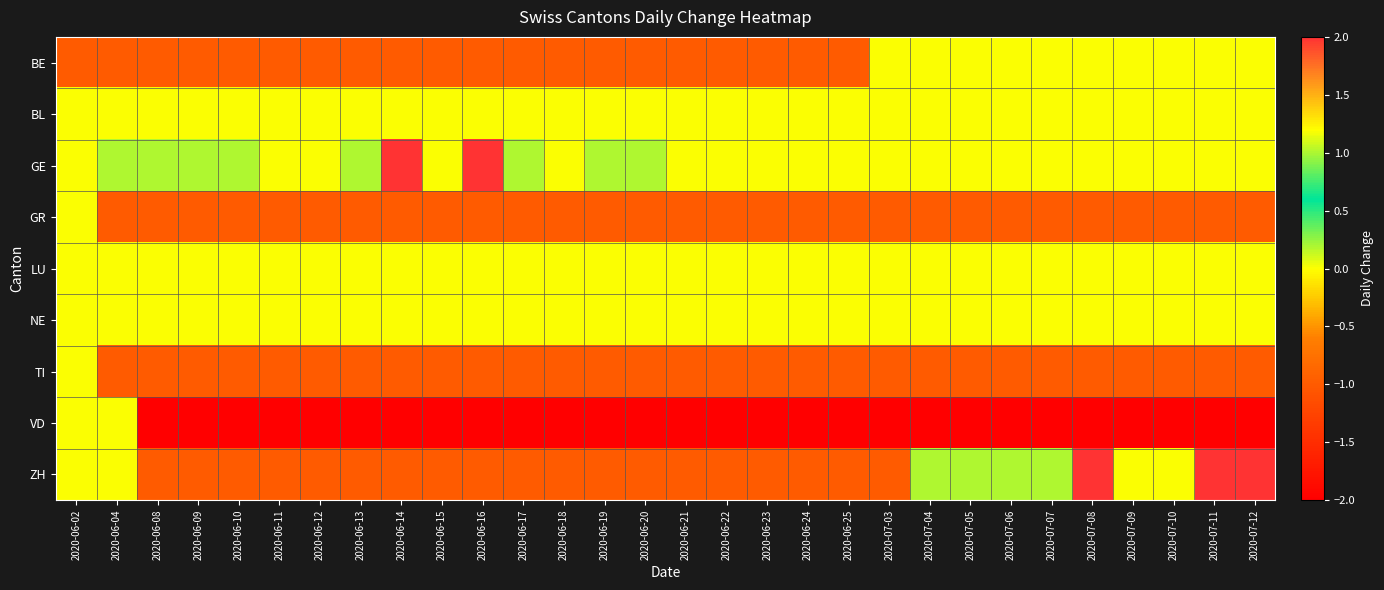

Reading right to left, what are all the values shown in this chart?

BE: 2020-07-12=0	2020-07-11=0	2020-07-10=0	2020-07-09=0	2020-07-08=0	2020-07-07=0	2020-07-06=0	2020-07-05=0	2020-07-04=0	2020-07-03=0	2020-06-25=-1	2020-06-24=-1	2020-06-23=-1	2020-06-22=-1	2020-06-21=-1	2020-06-20=-1	2020-06-19=-1	2020-06-18=-1	2020-06-17=-1	2020-06-16=-1	2020-06-15=-1	2020-06-14=-1	2020-06-13=-1	2020-06-12=-1	2020-06-11=-1	2020-06-10=-1	2020-06-09=-1	2020-06-08=-1	2020-06-04=-1	2020-06-02=-1
BL: 2020-07-12=0	2020-07-11=0	2020-07-10=0	2020-07-09=0	2020-07-08=0	2020-07-07=0	2020-07-06=0	2020-07-05=0	2020-07-04=0	2020-07-03=0	2020-06-25=0	2020-06-24=0	2020-06-23=0	2020-06-22=0	2020-06-21=0	2020-06-20=0	2020-06-19=0	2020-06-18=0	2020-06-17=0	2020-06-16=0	2020-06-15=0	2020-06-14=0	2020-06-13=0	2020-06-12=0	2020-06-11=0	2020-06-10=0	2020-06-09=0	2020-06-08=0	2020-06-04=0	2020-06-02=0
GE: 2020-07-12=0	2020-07-11=0	2020-07-10=0	2020-07-09=0	2020-07-08=0	2020-07-07=0	2020-07-06=0	2020-07-05=0	2020-07-04=0	2020-07-03=0	2020-06-25=0	2020-06-24=0	2020-06-23=0	2020-06-22=0	2020-06-21=0	2020-06-20=1	2020-06-19=1	2020-06-18=0	2020-06-17=1	2020-06-16=2	2020-06-15=0	2020-06-14=2	2020-06-13=1	2020-06-12=0	2020-06-11=0	2020-06-10=1	2020-06-09=1	2020-06-08=1	2020-06-04=1	2020-06-02=0
GR: 2020-07-12=-1	2020-07-11=-1	2020-07-10=-1	2020-07-09=-1	2020-07-08=-1	2020-07-07=-1	2020-07-06=-1	2020-07-05=-1	2020-07-04=-1	2020-07-03=-1	2020-06-25=-1	2020-06-24=-1	2020-06-23=-1	2020-06-22=-1	2020-06-21=-1	2020-06-20=-1	2020-06-19=-1	2020-06-18=-1	2020-06-17=-1	2020-06-16=-1	2020-06-15=-1	2020-06-14=-1	2020-06-13=-1	2020-06-12=-1	2020-06-11=-1	2020-06-10=-1	2020-06-09=-1	2020-06-08=-1	2020-06-04=-1	2020-06-02=0
LU: 2020-07-12=0	2020-07-11=0	2020-07-10=0	2020-07-09=0	2020-07-08=0	2020-07-07=0	2020-07-06=0	2020-07-05=0	2020-07-04=0	2020-07-03=0	2020-06-25=0	2020-06-24=0	2020-06-23=0	2020-06-22=0	2020-06-21=0	2020-06-20=0	2020-06-19=0	2020-06-18=0	2020-06-17=0	2020-06-16=0	2020-06-15=0	2020-06-14=0	2020-06-13=0	2020-06-12=0	2020-06-11=0	2020-06-10=0	2020-06-09=0	2020-06-08=0	2020-06-04=0	2020-06-02=0
NE: 2020-07-12=0	2020-07-11=0	2020-07-10=0	2020-07-09=0	2020-07-08=0	2020-07-07=0	2020-07-06=0	2020-07-05=0	2020-07-04=0	2020-07-03=0	2020-06-25=0	2020-06-24=0	2020-06-23=0	2020-06-22=0	2020-06-21=0	2020-06-20=0	2020-06-19=0	2020-06-18=0	2020-06-17=0	2020-06-16=0	2020-06-15=0	2020-06-14=0	2020-06-13=0	2020-06-12=0	2020-06-11=0	2020-06-10=0	2020-06-09=0	2020-06-08=0	2020-06-04=0	2020-06-02=0
TI: 2020-07-12=-1	2020-07-11=-1	2020-07-10=-1	2020-07-09=-1	2020-07-08=-1	2020-07-07=-1	2020-07-06=-1	2020-07-05=-1	2020-07-04=-1	2020-07-03=-1	2020-06-25=-1	2020-06-24=-1	2020-06-23=-1	2020-06-22=-1	2020-06-21=-1	2020-06-20=-1	2020-06-19=-1	2020-06-18=-1	2020-06-17=-1	2020-06-16=-1	2020-06-15=-1	2020-06-14=-1	2020-06-13=-1	2020-06-12=-1	2020-06-11=-1	2020-06-10=-1	2020-06-09=-1	2020-06-08=-1	2020-06-04=-1	2020-06-02=0
VD: 2020-07-12=-2	2020-07-11=-2	2020-07-10=-2	2020-07-09=-2	2020-07-08=-2	2020-07-07=-2	2020-07-06=-2	2020-07-05=-2	2020-07-04=-2	2020-07-03=-2	2020-06-25=-2	2020-06-24=-2	2020-06-23=-2	2020-06-22=-2	2020-06-21=-2	2020-06-20=-2	2020-06-19=-2	2020-06-18=-2	2020-06-17=-2	2020-06-16=-2	2020-06-15=-2	2020-06-14=-2	2020-06-13=-2	2020-06-12=-2	2020-06-11=-2	2020-06-10=-2	2020-06-09=-2	2020-06-08=-2	2020-06-04=0	2020-06-02=0
ZH: 2020-07-12=2	2020-07-11=2	2020-07-10=0	2020-07-09=0	2020-07-08=2	2020-07-07=1	2020-07-06=1	2020-07-05=1	2020-07-04=1	2020-07-03=-1	2020-06-25=-1	2020-06-24=-1	2020-06-23=-1	2020-06-22=-1	2020-06-21=-1	2020-06-20=-1	2020-06-19=-1	2020-06-18=-1	2020-06-17=-1	2020-06-16=-1	2020-06-15=-1	2020-06-14=-1	2020-06-13=-1	2020-06-12=-1	2020-06-11=-1	2020-06-10=-1	2020-06-09=-1	2020-06-08=-1	2020-06-04=0	2020-06-02=0